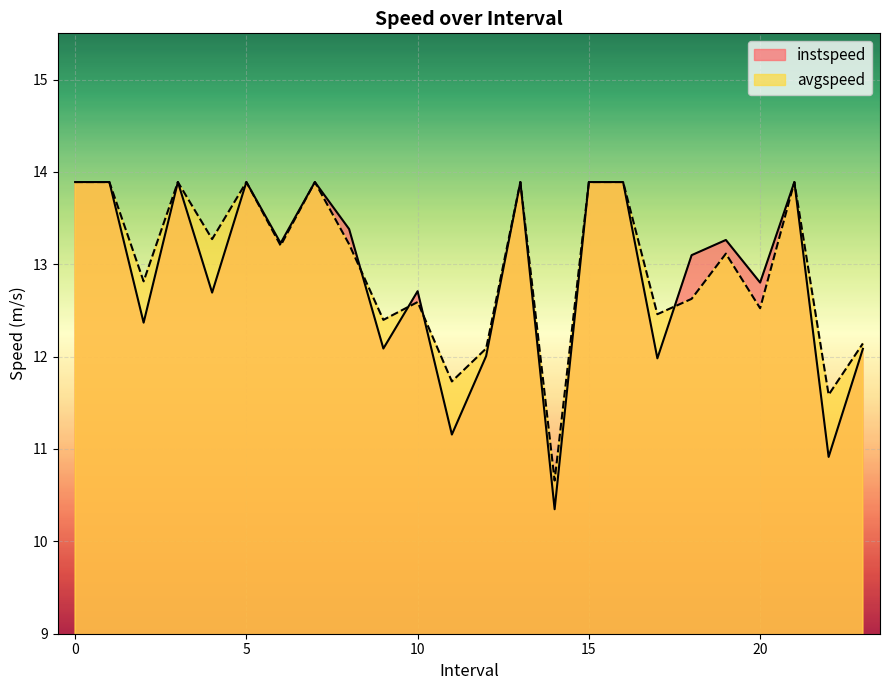

Rank the series at 5 from lowest to highest value.

instspeed, avgspeed